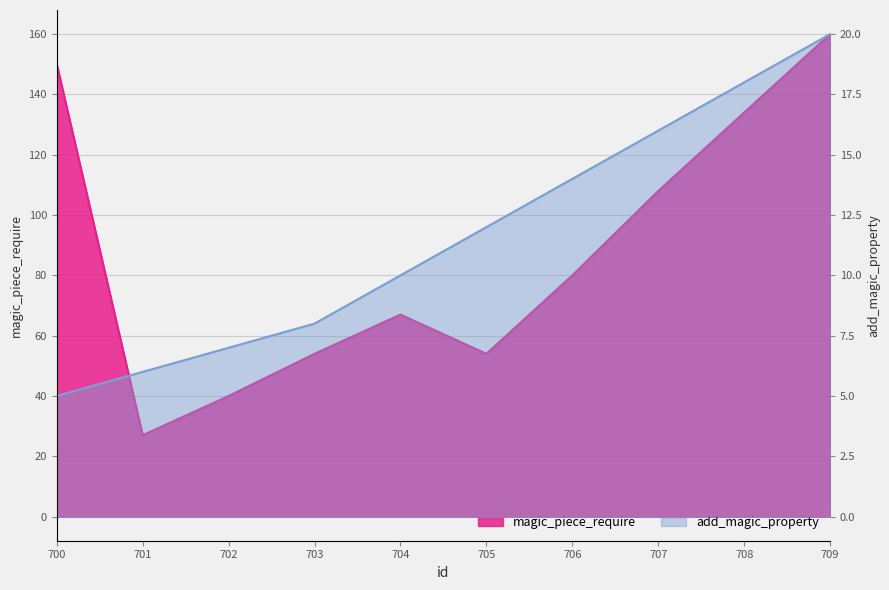

What is the lowest value of the add_magic_property series?

5